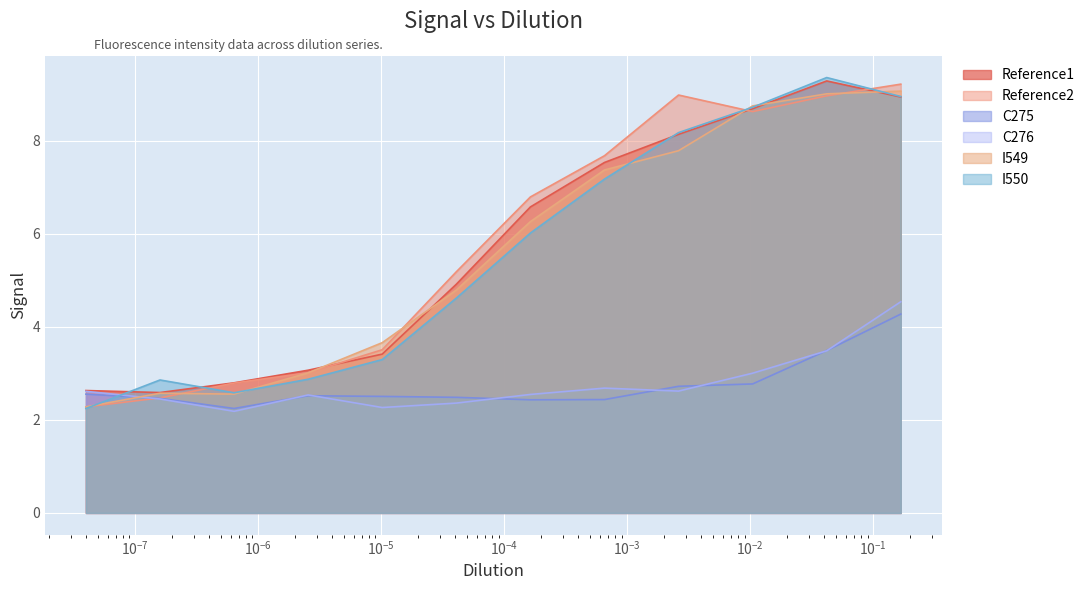

True or false: Reference2 has more than 2 points higher than both neighbors.

False